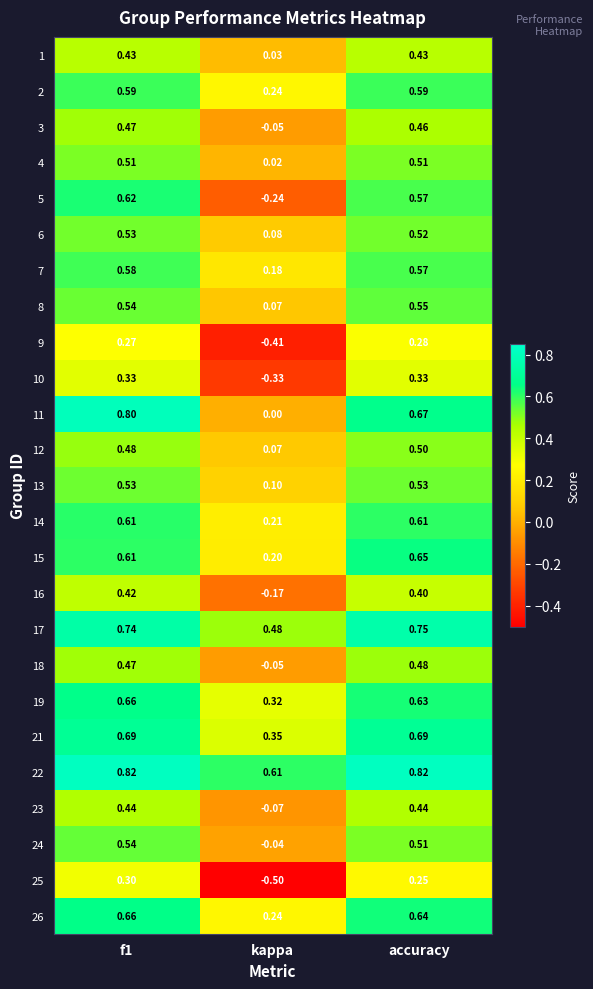

Which series changed the most between kappa and accuracy?

5